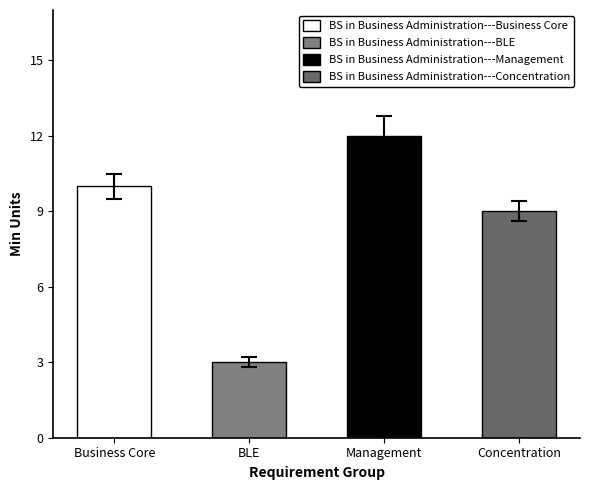

Rank the categories by value from lowest to highest.

BS in Business Administration---BLE, BS in Business Administration---Concentration, BS in Business Administration---Business Core, BS in Business Administration---Management